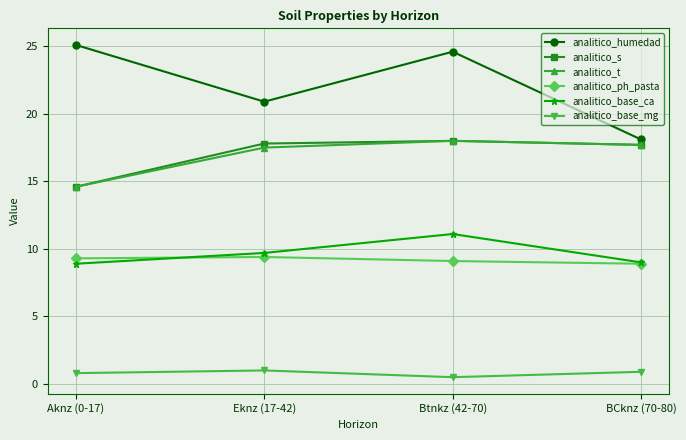

True or false: analitico_ph_pasta has a value of 2.7 at BCknz (70-80).

False